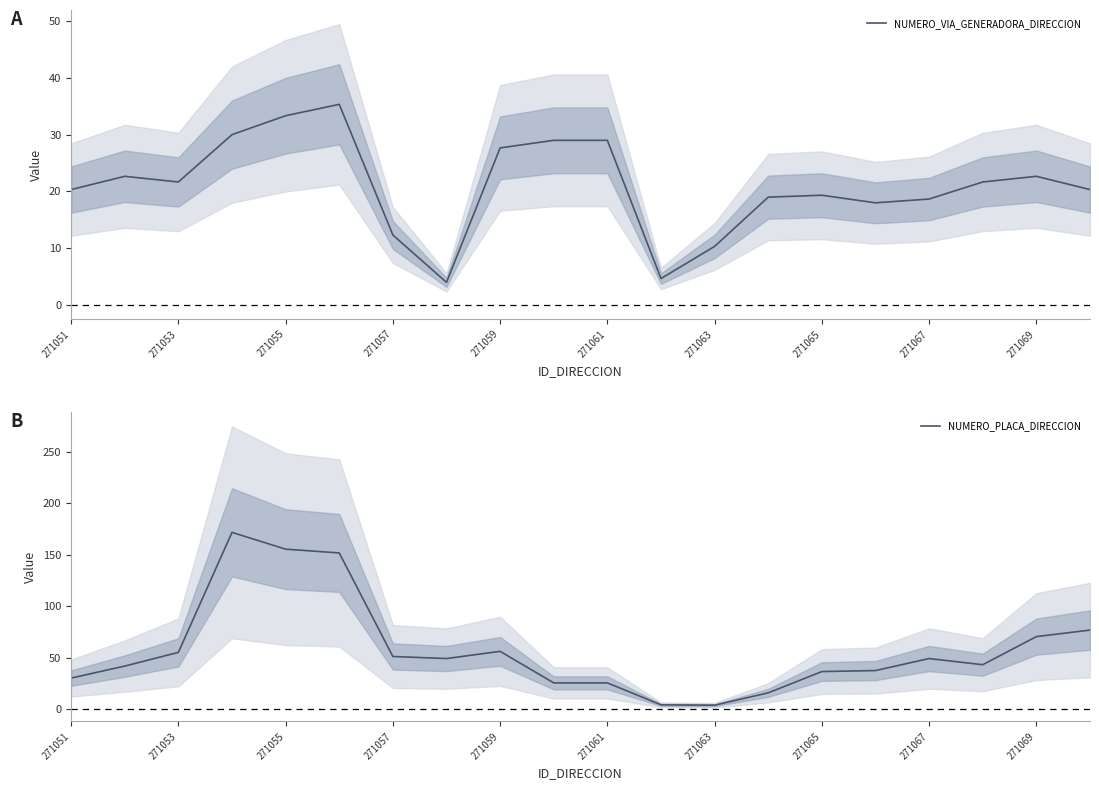

Reading right to left, transcribe all the data shown in this chart.

NUMERO_VIA_GENERADORA_DIRECCION: 20.3	22.7	21.7	18.7	18.0	19.3	19.0	10.3	4.7	29.0	29.0	27.7	4.0	12.3	35.3	33.3	30.0	21.7	22.7	20.3
NUMERO_PLACA_DIRECCION: 76.7	70.3	43.0	49.0	37.3	36.3	15.7	3.7	4.0	25.3	25.3	56.0	49.0	51.0	151.7	155.3	171.7	55.0	41.7	30.0